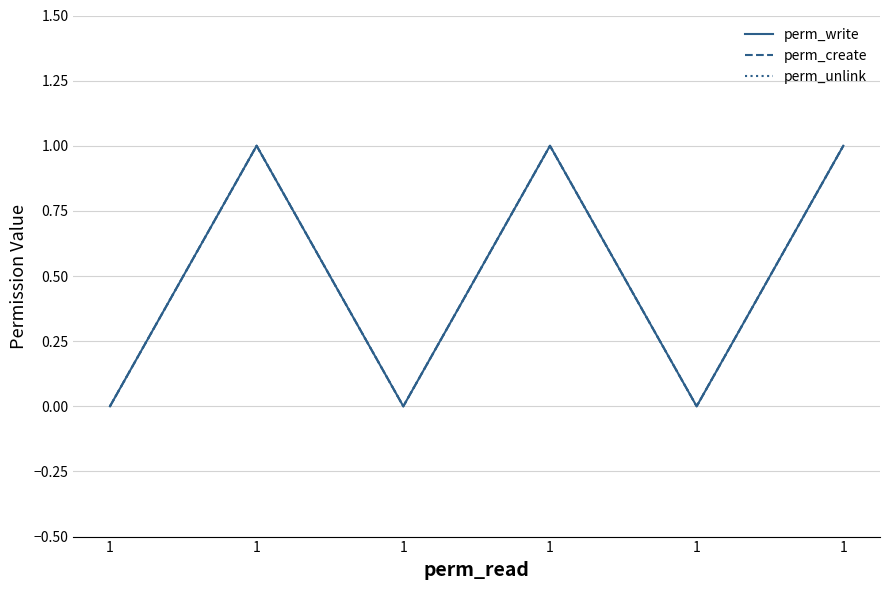

Is it true that perm_create equals 1 at 1?

False